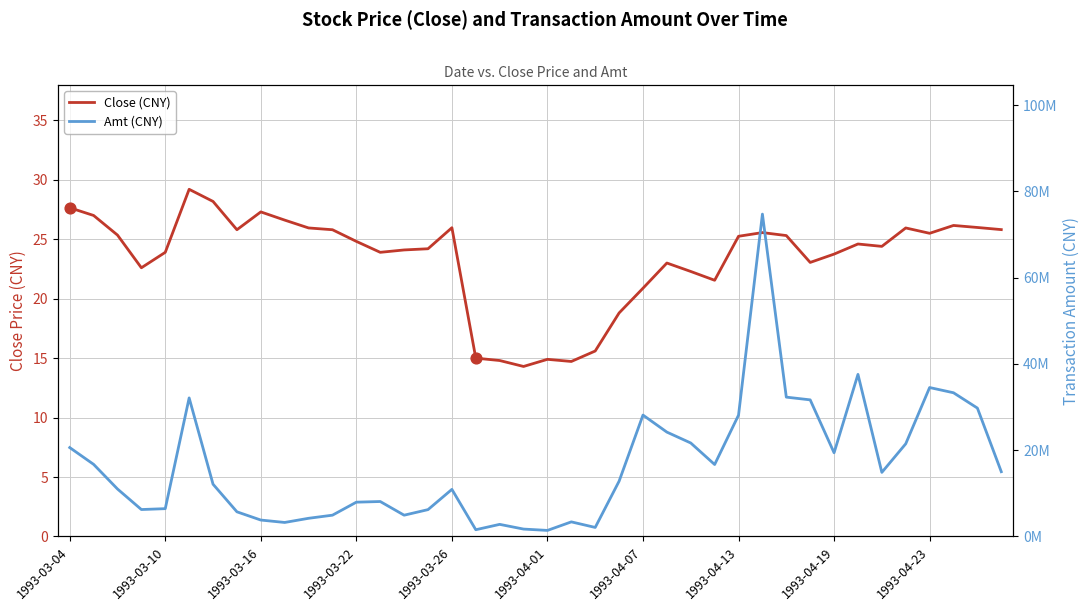

What are all the series names shown in the legend?

Close (CNY), Amt (CNY)